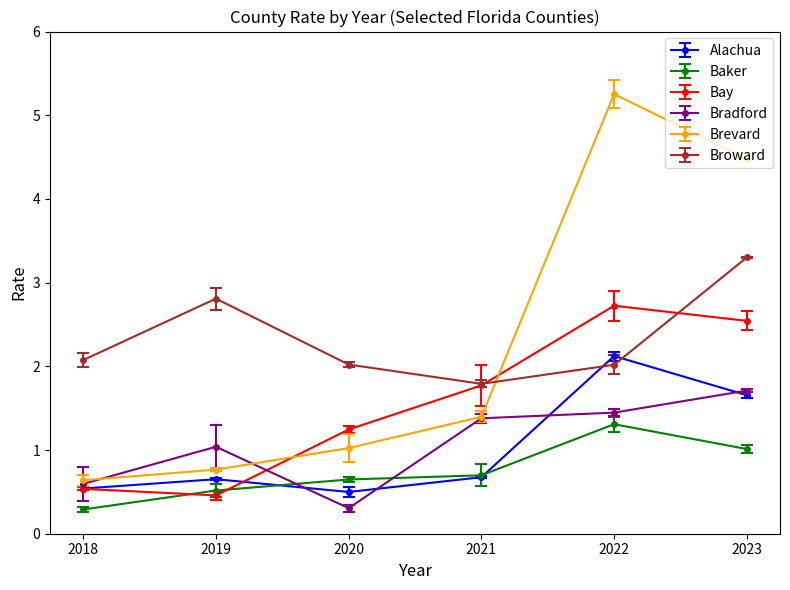

What is the difference between the highest and lowest values at 2018?

1.8